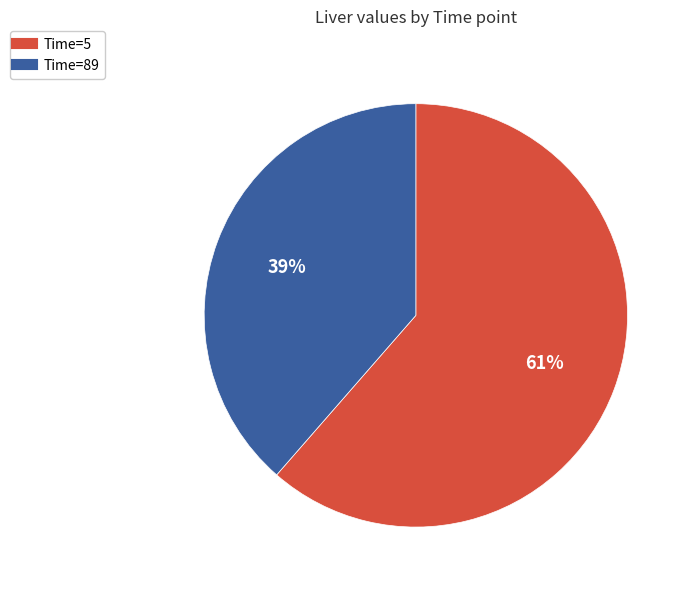

Is the sum of Time=5 and Time=89 greater than half?

Yes